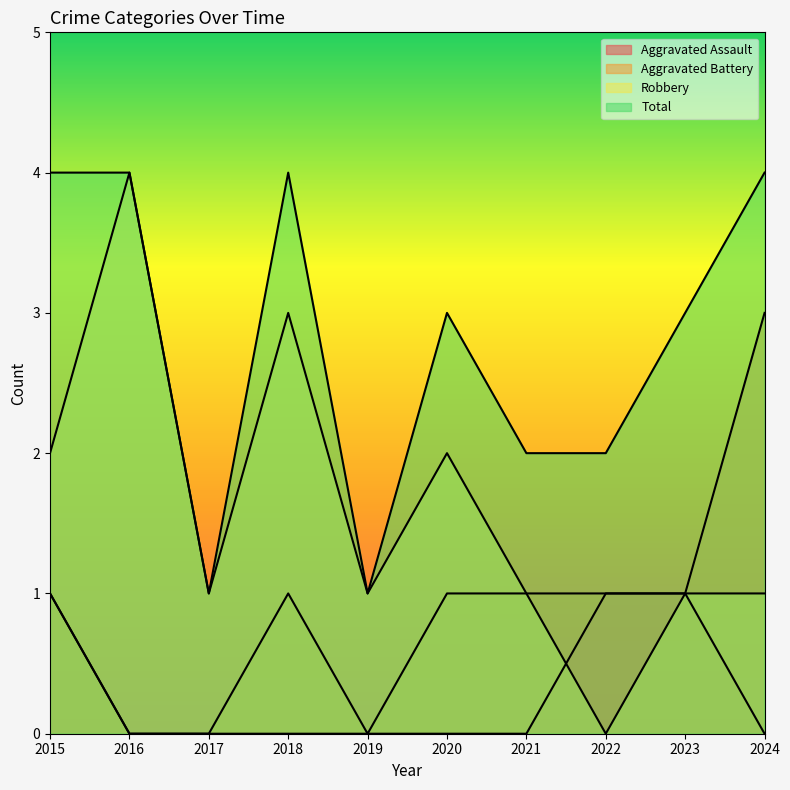

What is the highest value of the Total series?

4